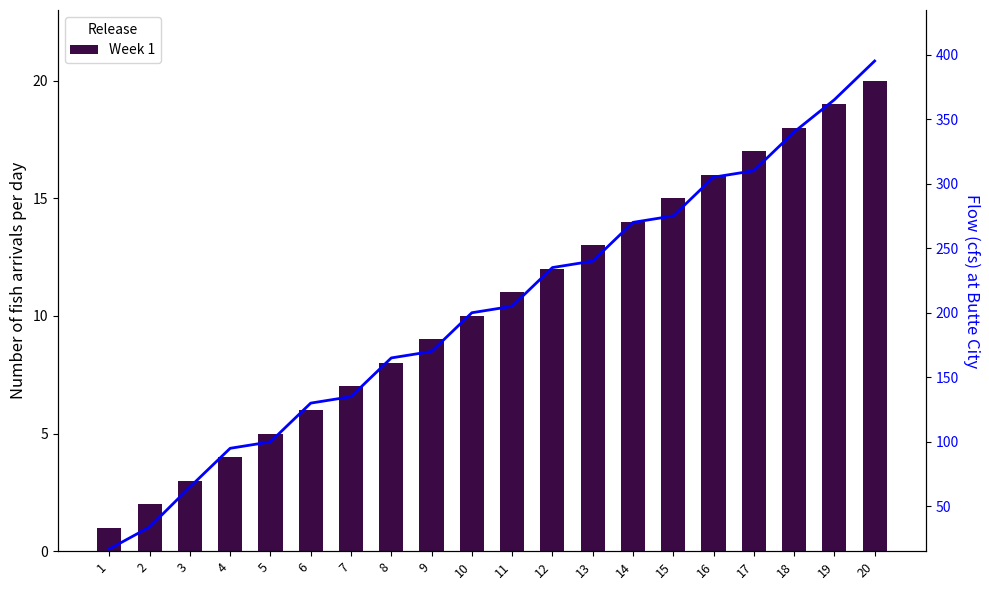

What is the sum of all Flow values?

4051